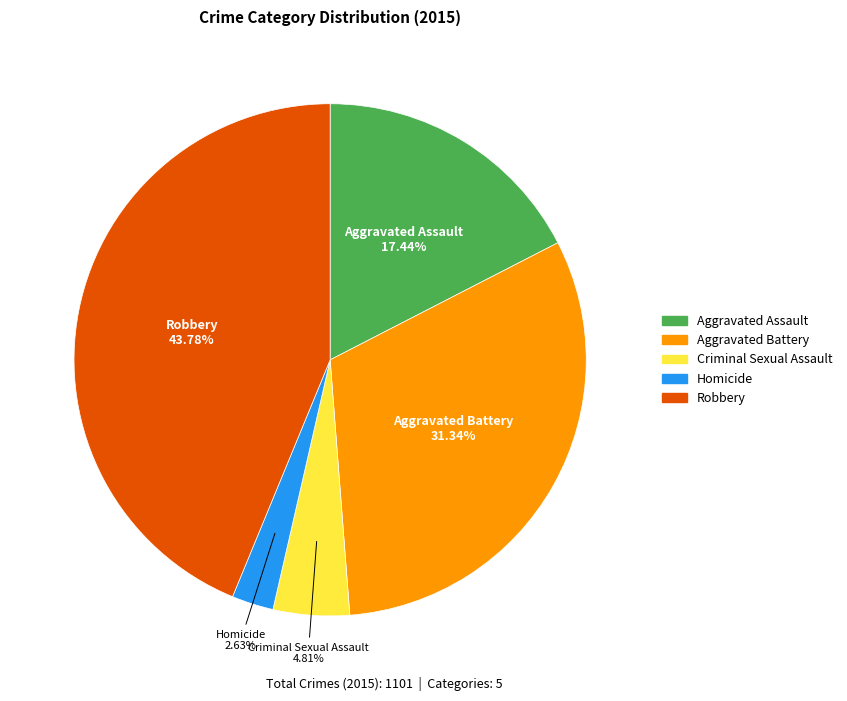

The Aggravated Battery slice represents 23% of the pie. True or false?

False